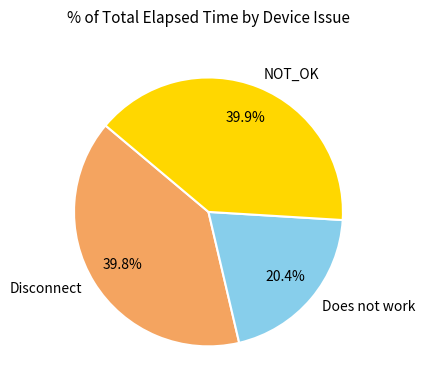

The NOT_OK slice represents 17% of the pie. True or false?

False